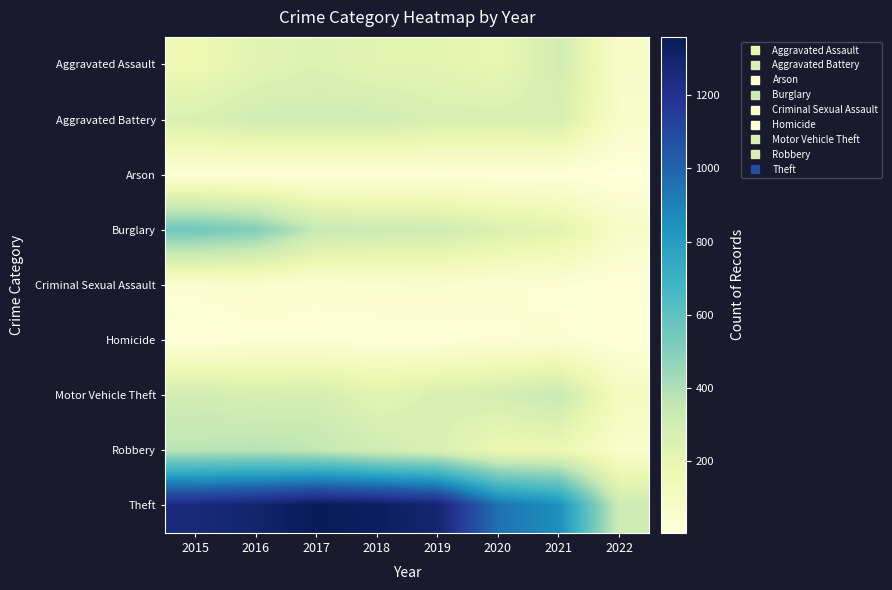

At which category is the sum across all series the highest?

2016